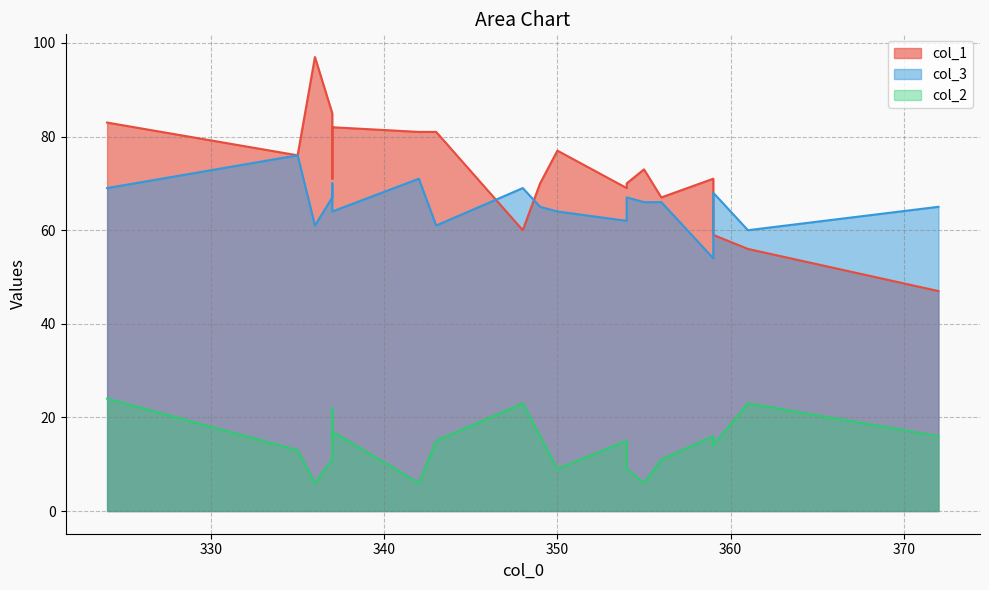

True or false: col_2 and col_1 cross at least once.

False